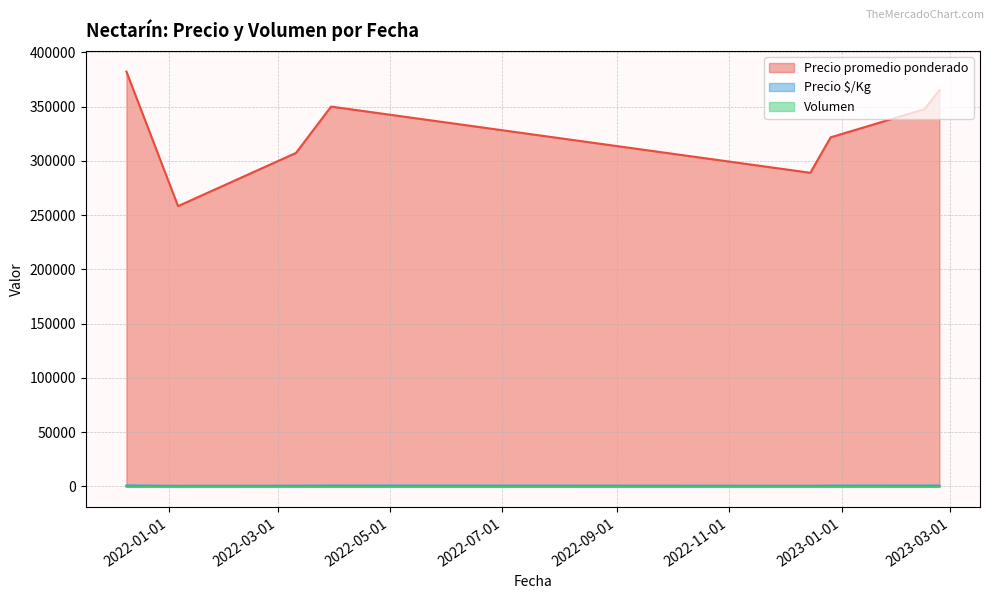

What are all the series names shown in the legend?

Precio promedio ponderado, Precio $/Kg, Volumen